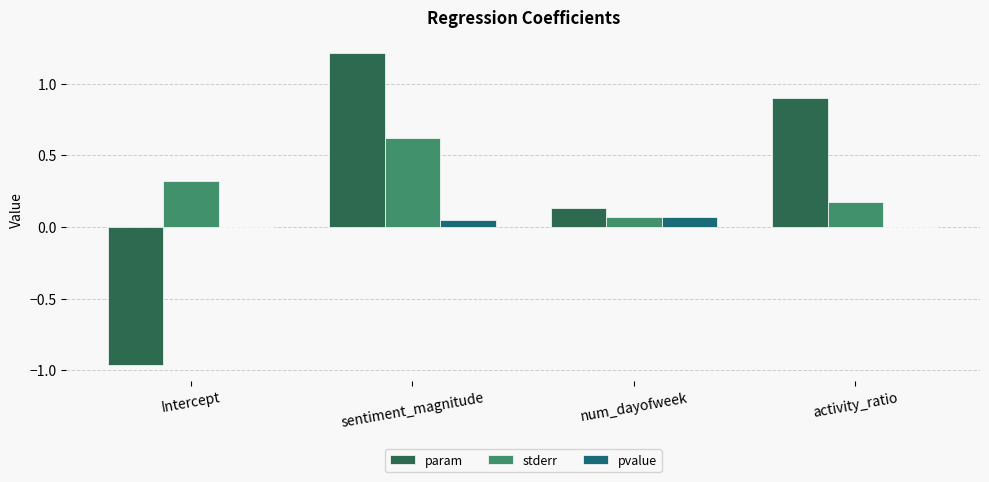

Between Intercept and sentiment_magnitude, which series saw the biggest shift?

param